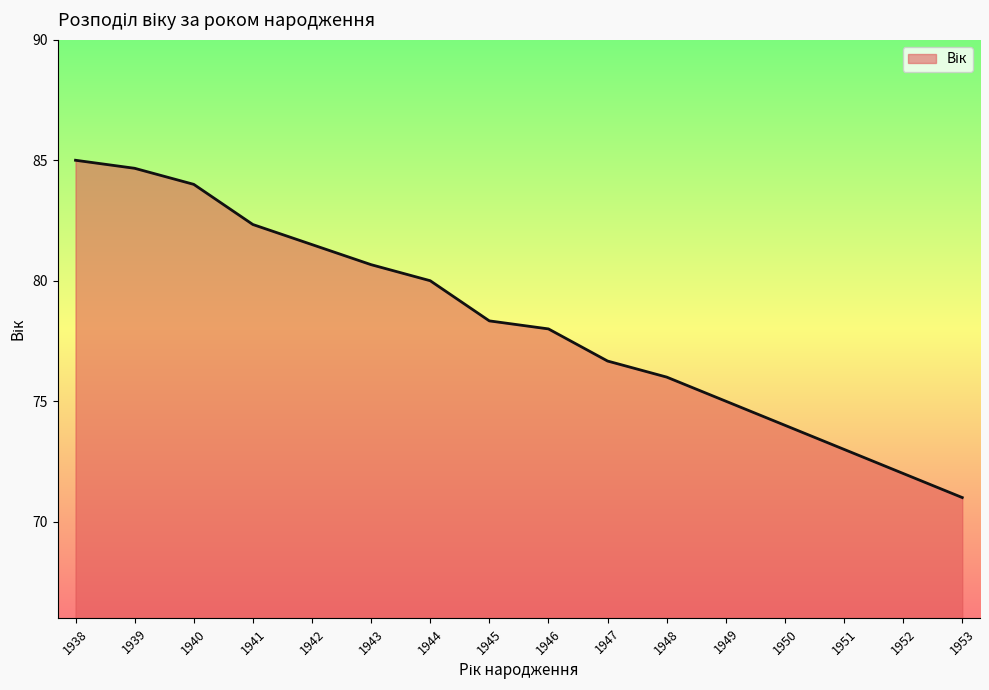

True or false: the data shows 119 at 1945.

False